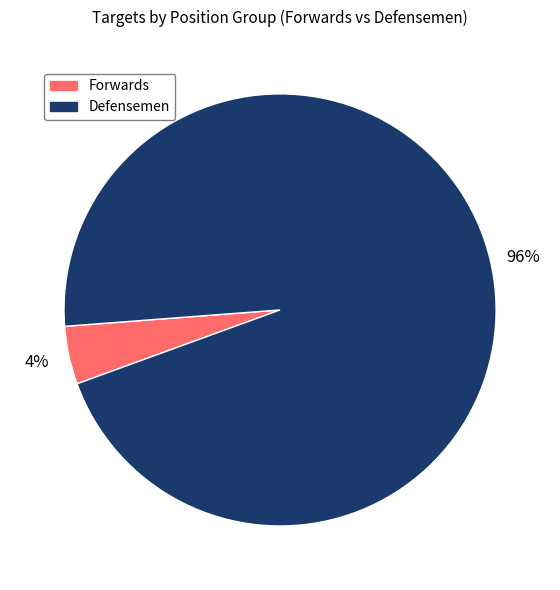

To the nearest percent, what is the average slice percentage?

50%